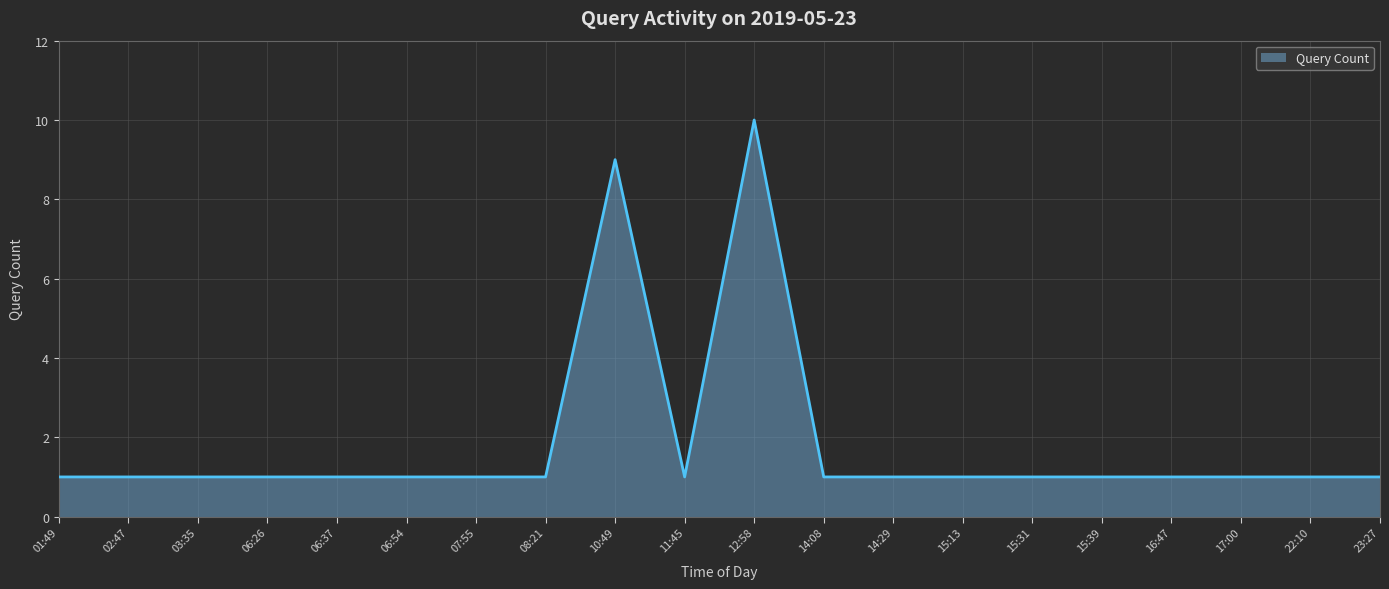

At which category does the chart reach its peak across all series?

12:58